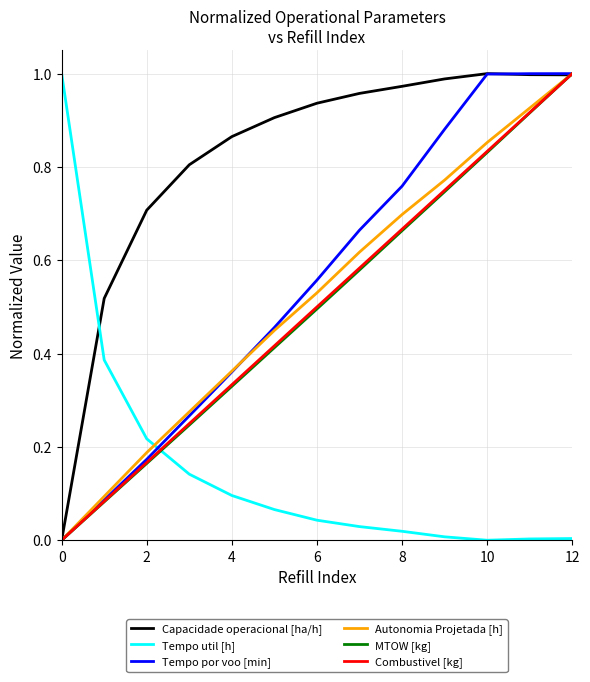

Which series has the largest total across all categories?

Capacidade operacional [ha/h]